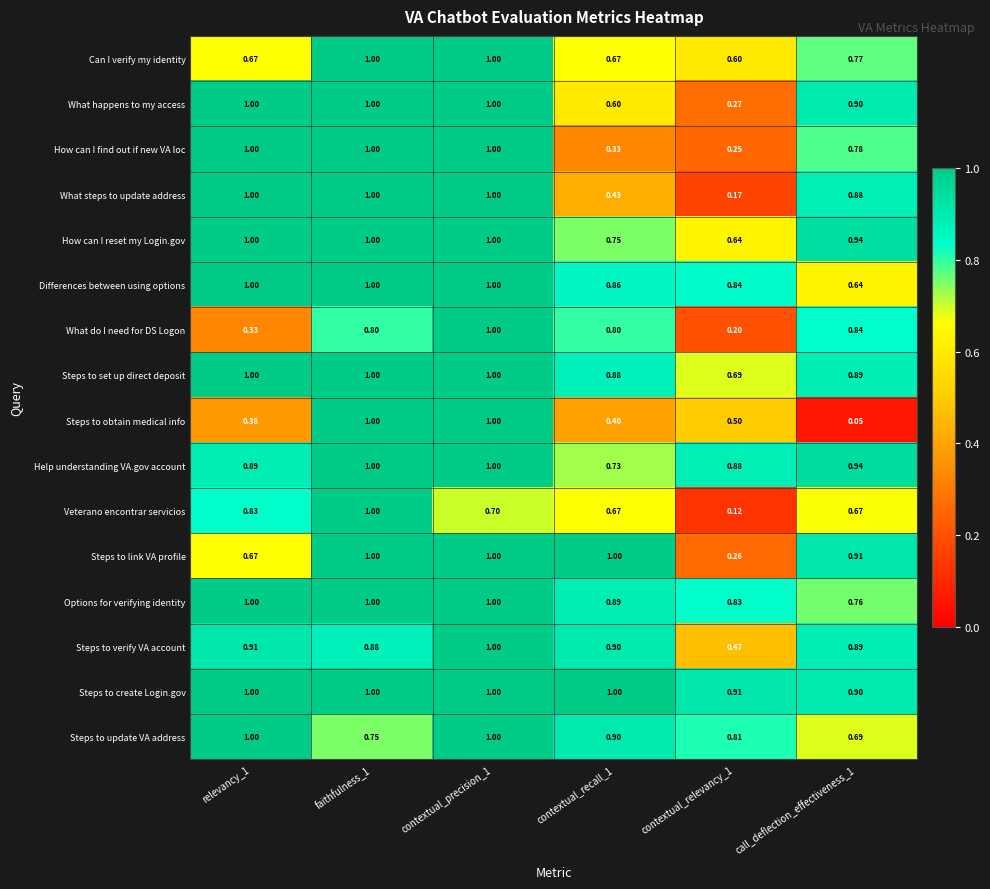

Between relevancy_1 and contextual_recall_1, which series saw the biggest shift?

How can I find out if new VA loc